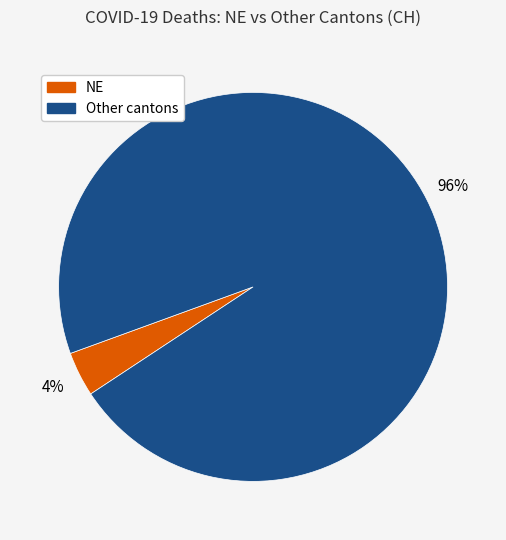

Is there a majority slice in this chart?

Yes